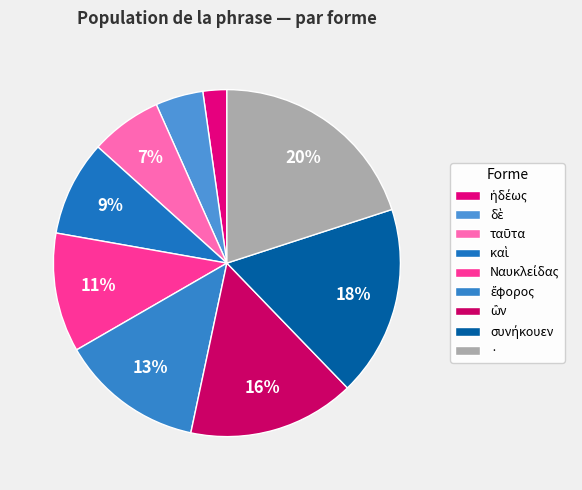

Rank the categories by value from lowest to highest.

ἡδέως, δὲ, ταῦτα, καὶ, Ναυκλείδας, ἔφορος, ὢν, συνήκουεν, ·